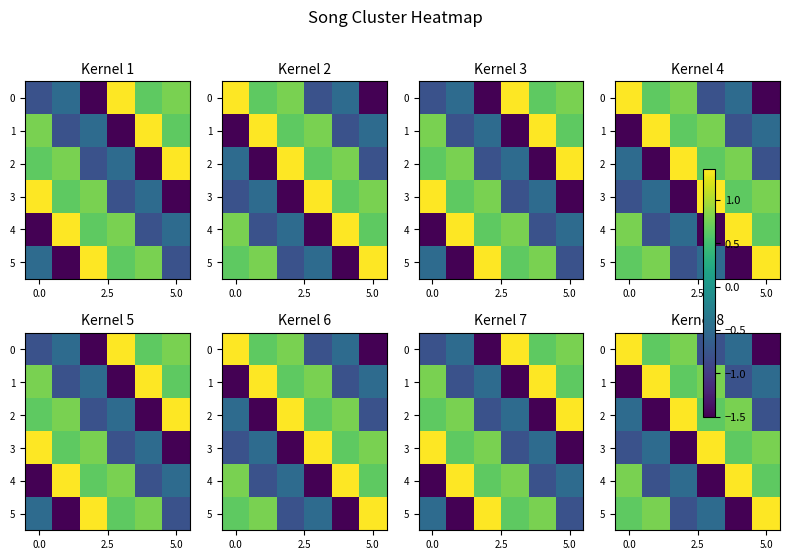

True or false: row_2 has a value of -0.4 at 2.5.

False